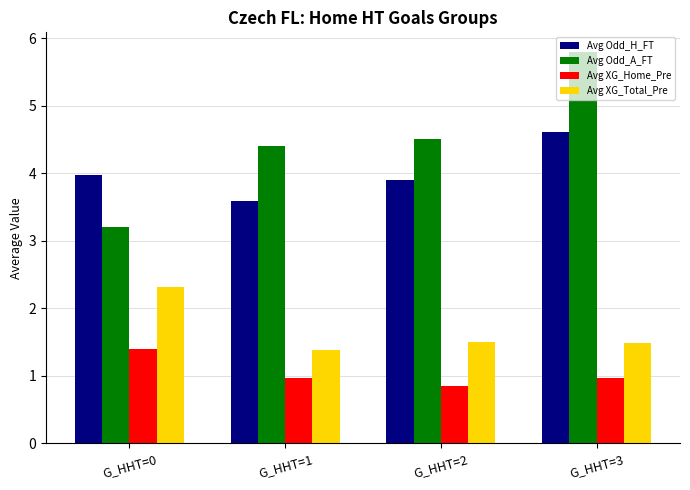

What is the sum of the Avg XG_Home_Pre values at G_HHT=3 and G_HHT=0?

2.4